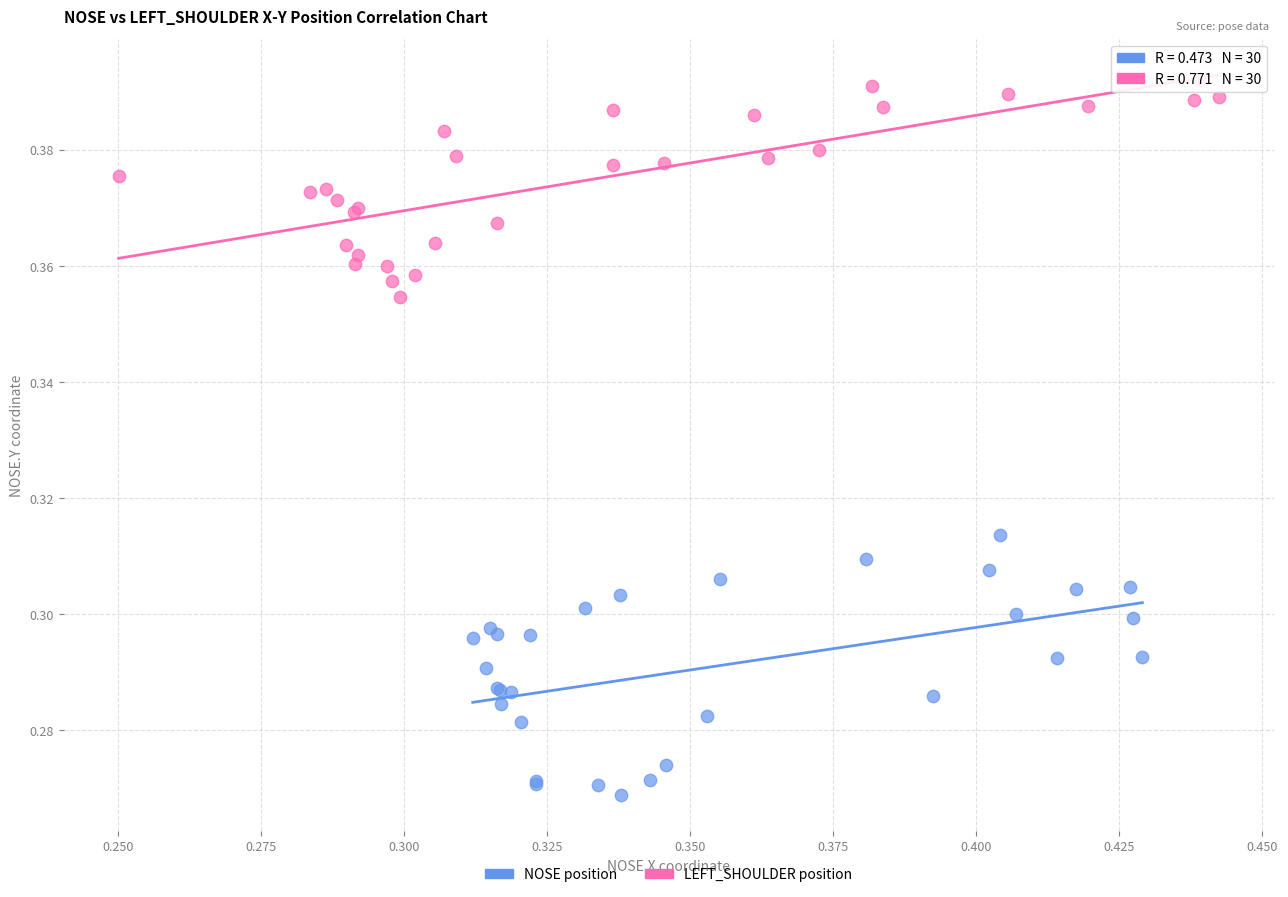

What are all the series names shown in the legend?

NOSE position, LEFT_SHOULDER position